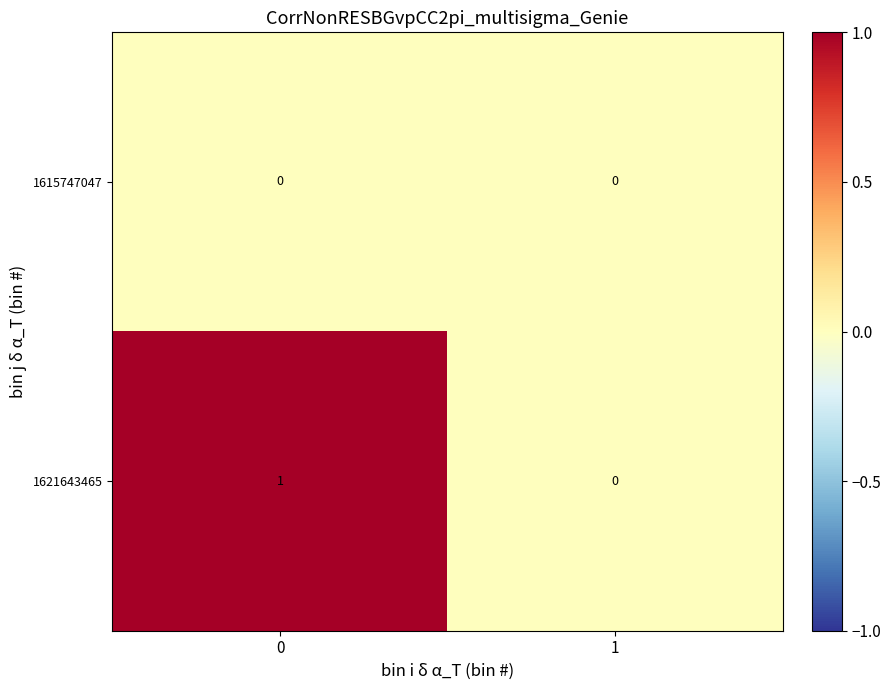

Reading right to left, what are all the values shown in this chart?

1615747047: 0	0
1621643465: 0	1